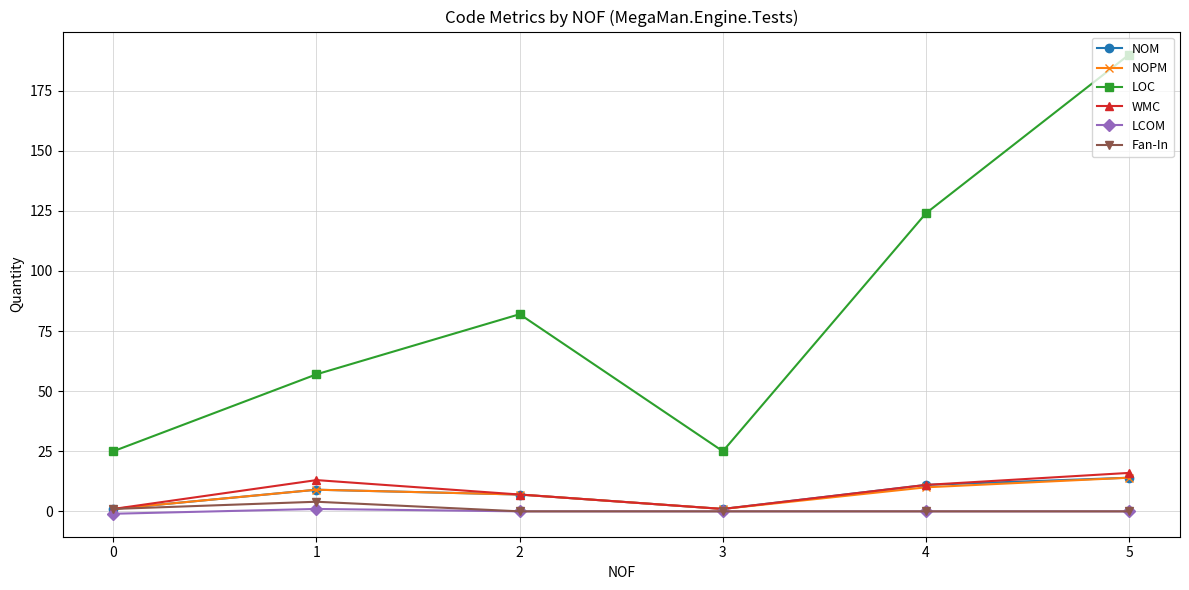

What is the highest value of the LOC series?

190